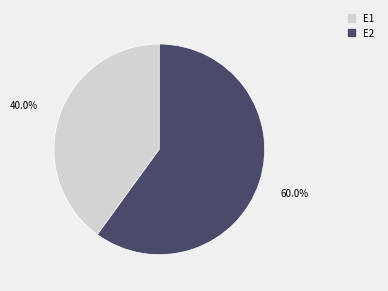

Count the number of slices in the pie.

2